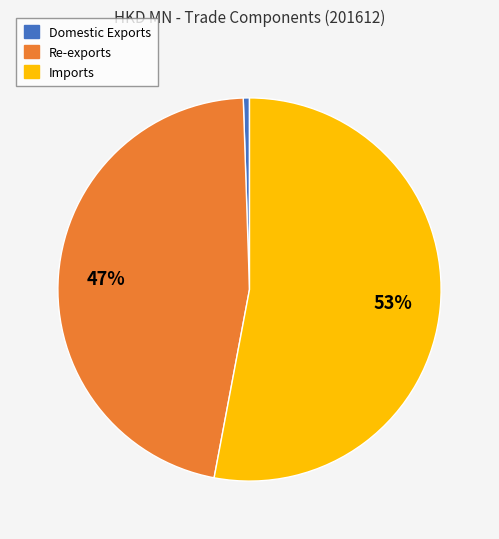

To the nearest percent, what is the difference between the Imports and Re-exports slice percentages?

6%